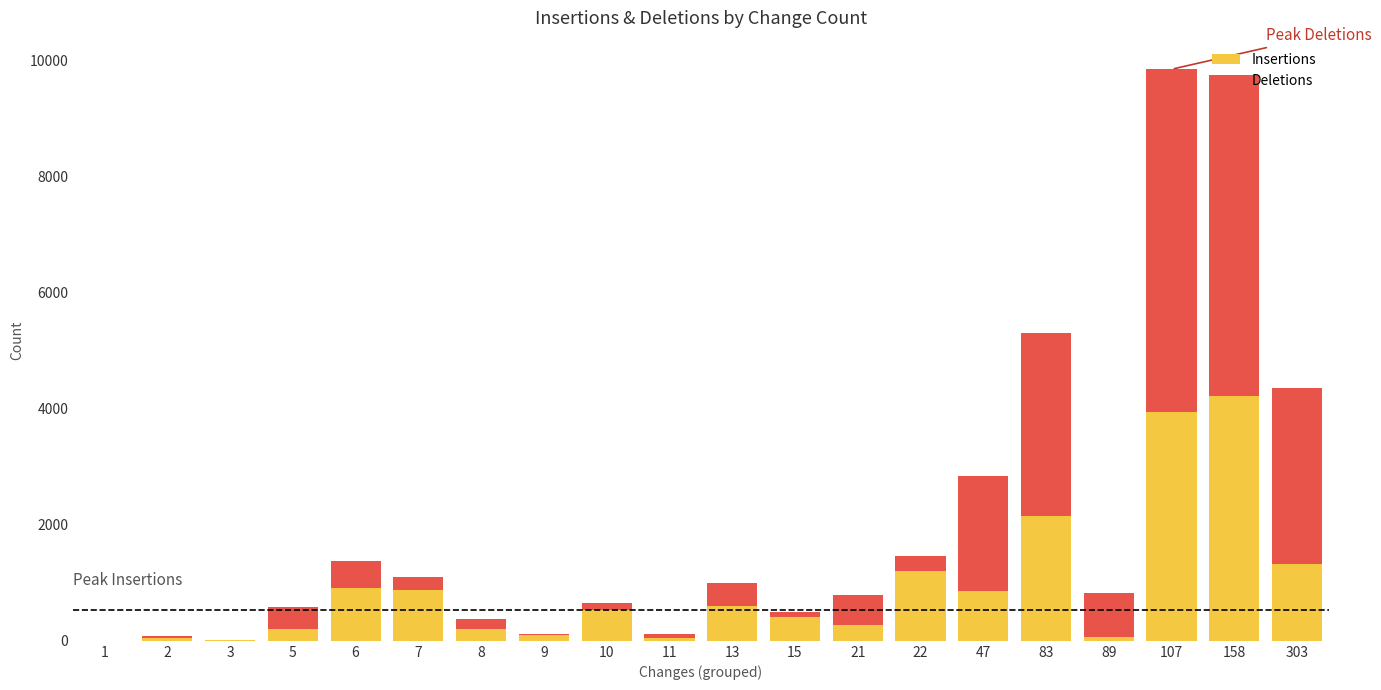

What is the maximum value for Insertions?

4213